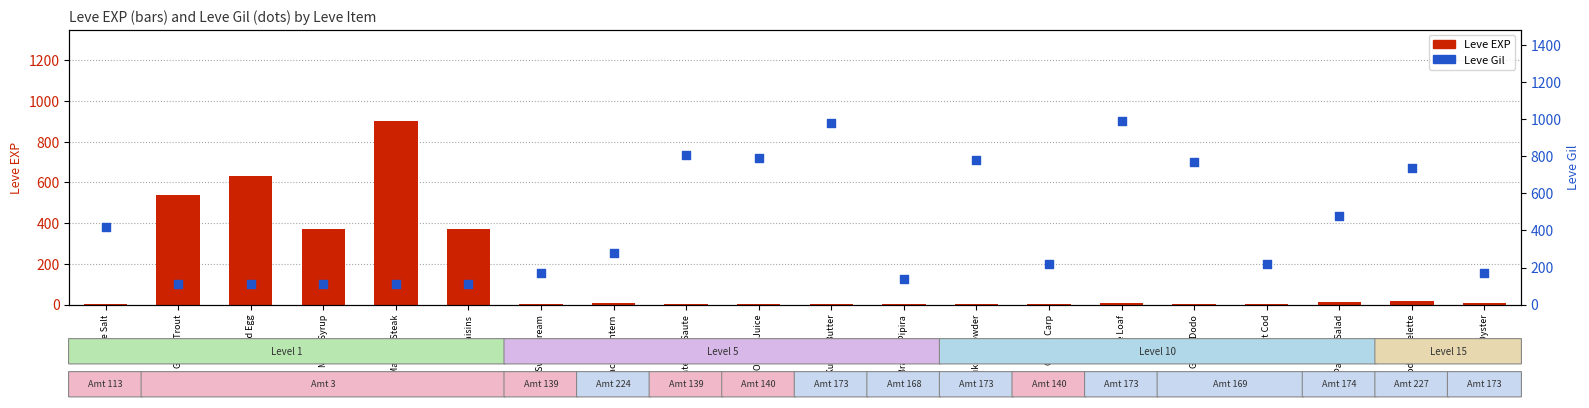

Which series contains the highest Y value?

Leve Gil